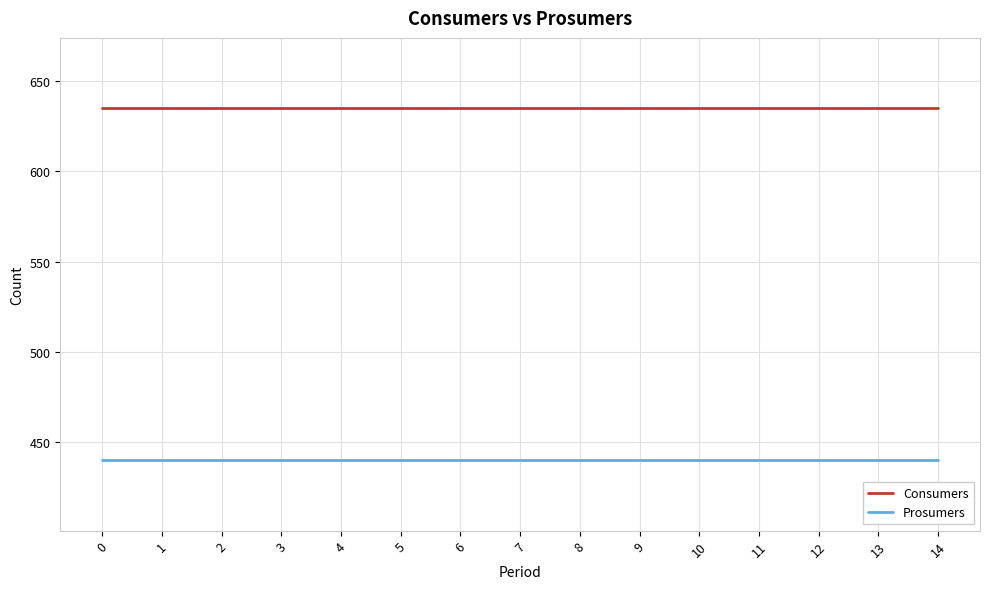

Reading right to left, list all the values displayed in this chart.

Consumers: 635	635	635	635	635	635	635	635	635	635	635	635	635	635	635
Prosumers: 440	440	440	440	440	440	440	440	440	440	440	440	440	440	440